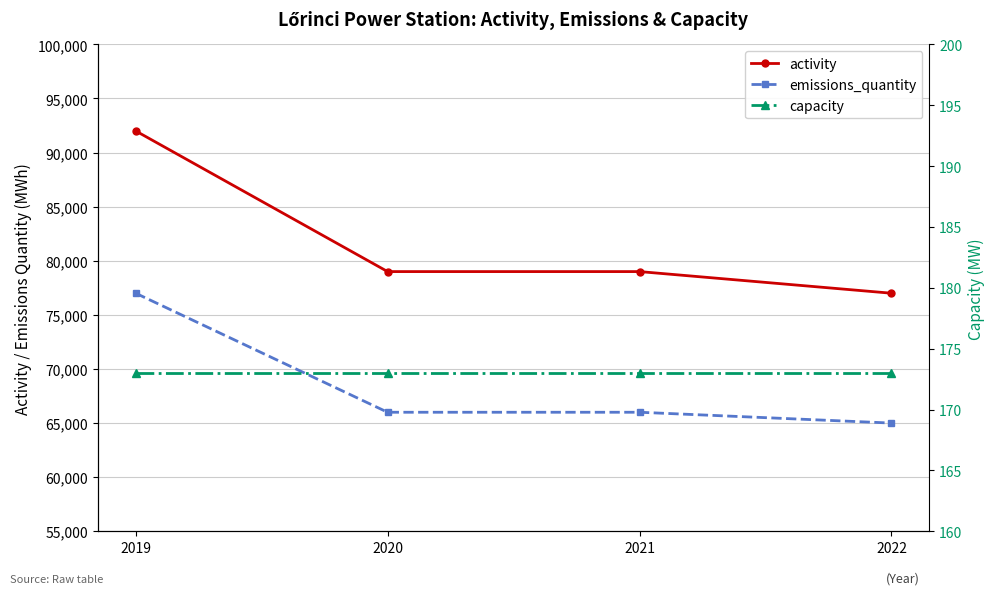

True or false: emissions_quantity and activity cross at least once.

False